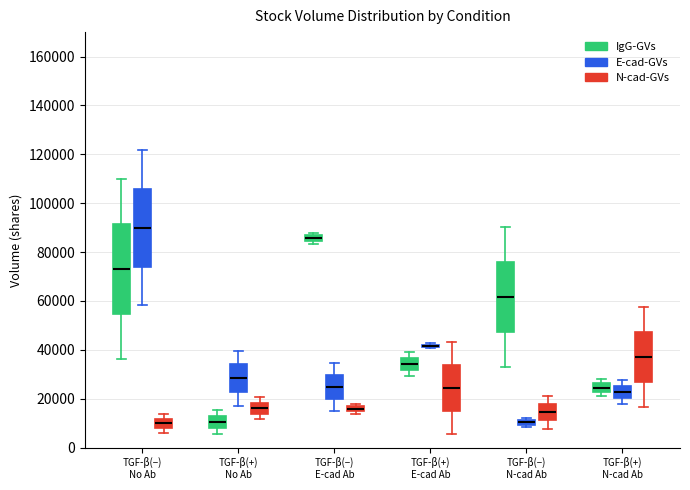

Comparing the boxes themselves (not the whiskers), which one is the tallest?

TGF-β(−) No Ab (IgG-GVs)